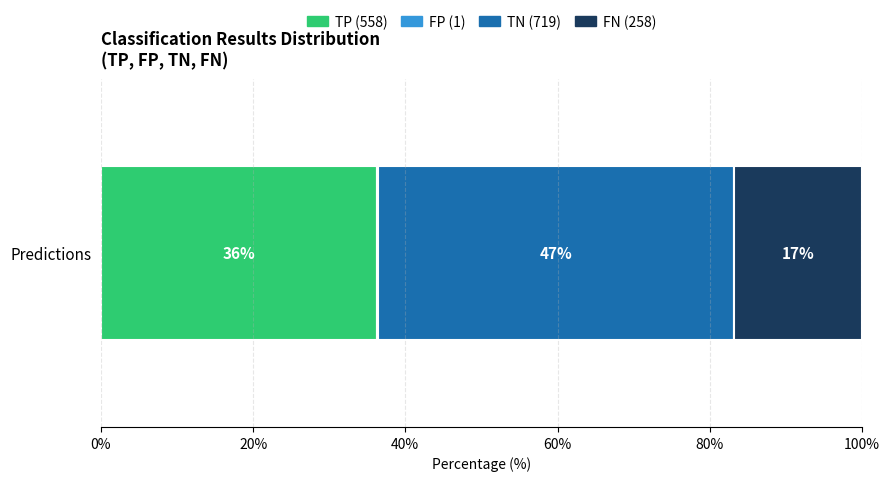

Does the chart contain any negative values?

No